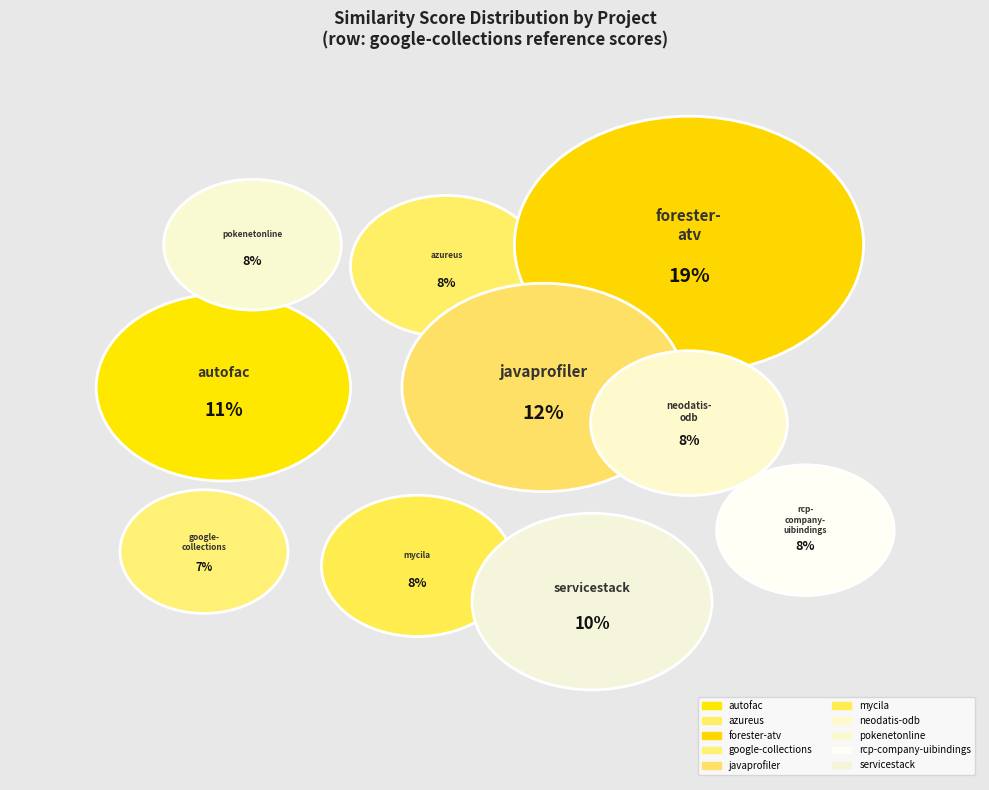

Does mycila.csv represent more than half of the total?

No